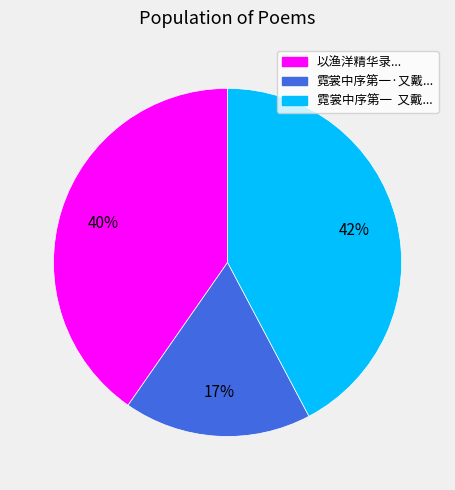

Is the sum of 以渔洋精华录... and 霓裳中序第一·又戴... greater than half?

Yes